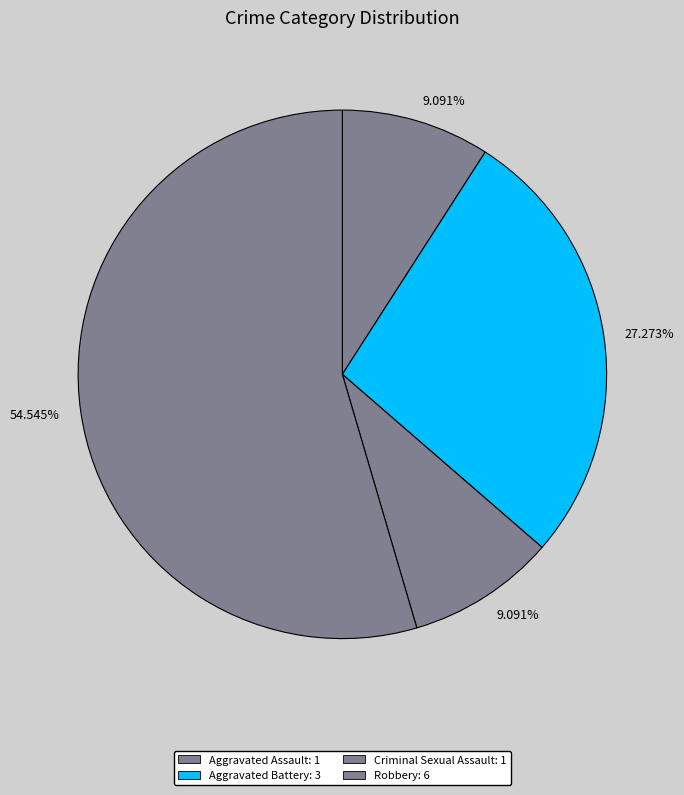

Rank the categories by value from lowest to highest.

Aggravated Assault, Criminal Sexual Assault, Aggravated Battery, Robbery